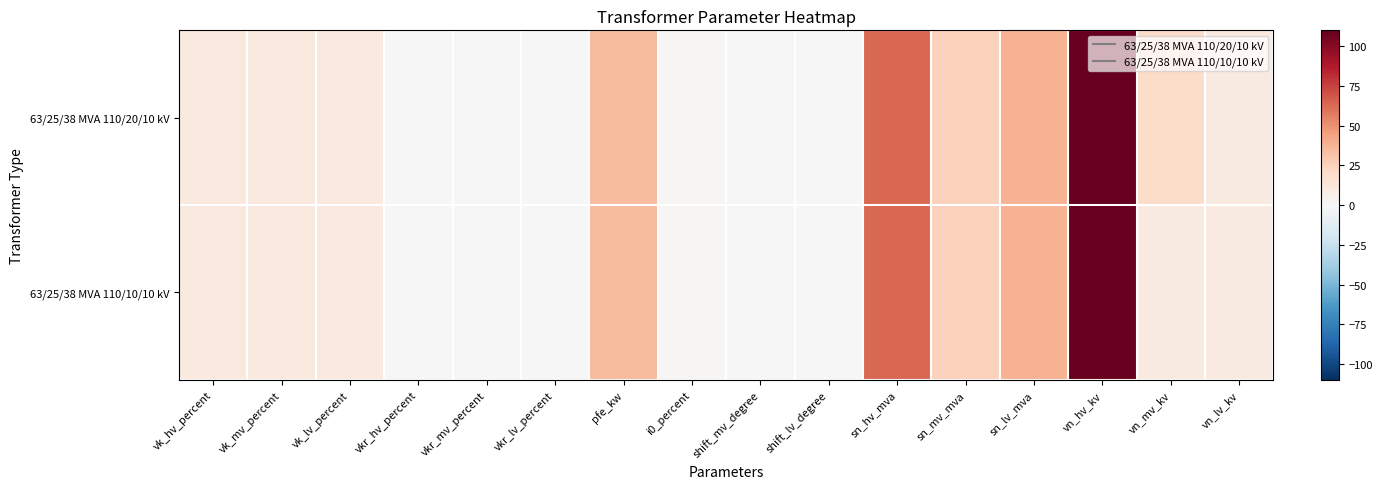

Which series changed the most between pfe_kw and vn_mv_kv?

63/25/38 MVA 110/10/10 kV